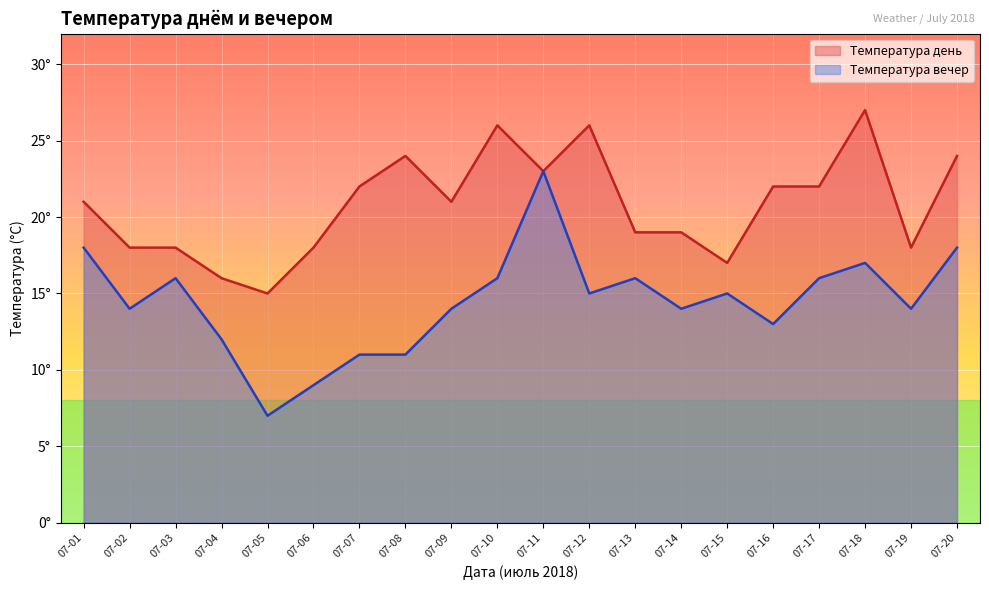

Reading right to left, transcribe all the data shown in this chart.

Температура день: 2018-07-20=24	2018-07-19=18	2018-07-18=27	2018-07-17=22	2018-07-16=22	2018-07-15=17	2018-07-14=19	2018-07-13=19	2018-07-12=26	2018-07-11=23	2018-07-10=26	2018-07-09=21	2018-07-08=24	2018-07-07=22	2018-07-06=18	2018-07-05=15	2018-07-04=16	2018-07-03=18	2018-07-02=18	2018-07-01=21
Температура вечер: 2018-07-20=18	2018-07-19=14	2018-07-18=17	2018-07-17=16	2018-07-16=13	2018-07-15=15	2018-07-14=14	2018-07-13=16	2018-07-12=15	2018-07-11=23	2018-07-10=16	2018-07-09=14	2018-07-08=11	2018-07-07=11	2018-07-06=9	2018-07-05=7	2018-07-04=12	2018-07-03=16	2018-07-02=14	2018-07-01=18